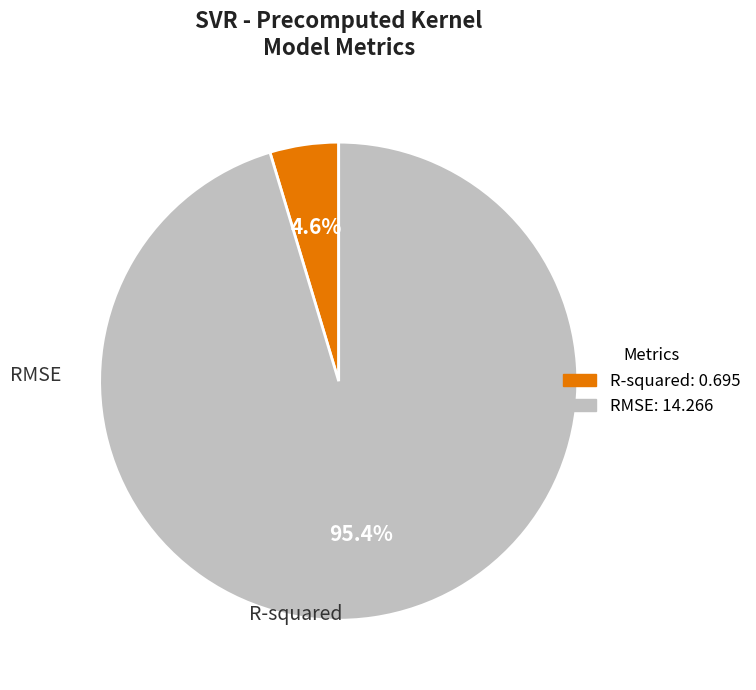

Count the number of slices in the pie.

2